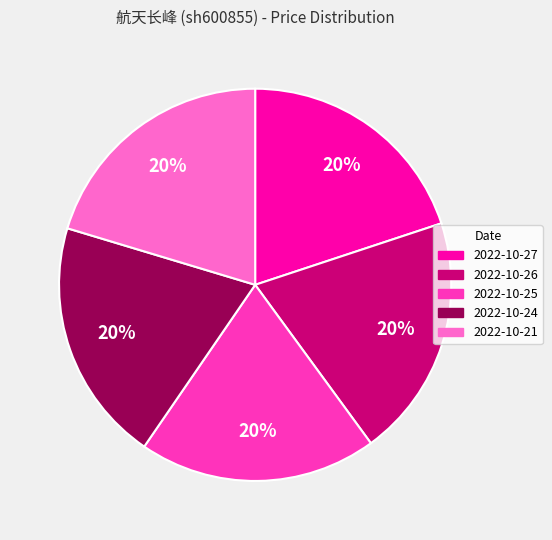

The 2022-10-21 slice represents 30% of the pie. True or false?

False